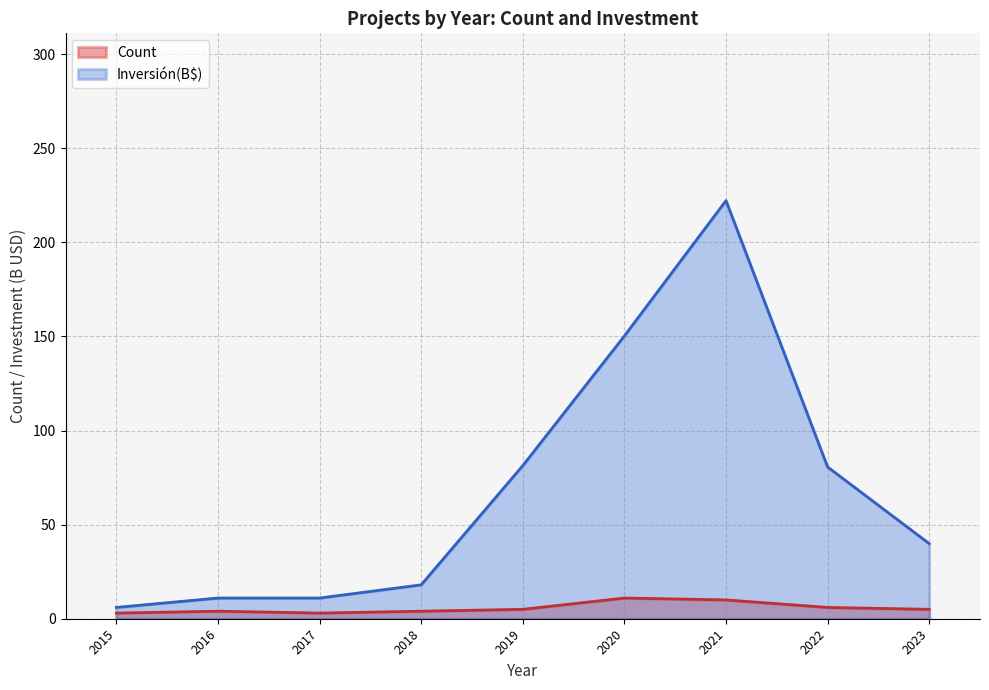

Is it true that Inversión(B$) equals 142.6 at 2022?

False